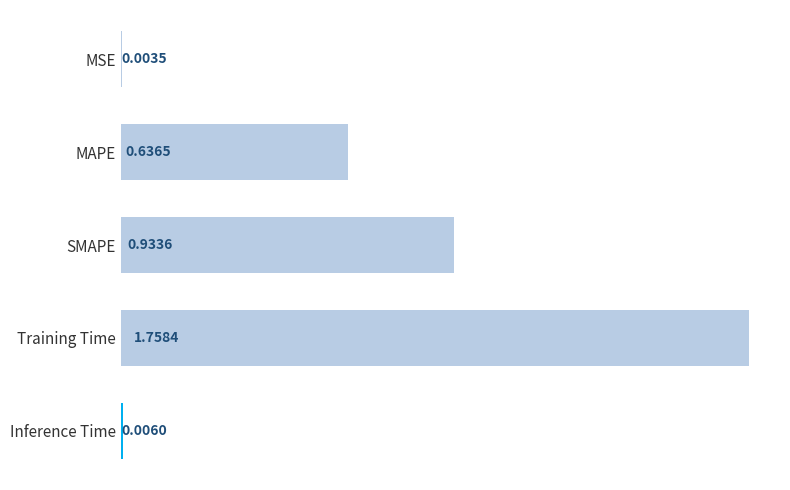

Where is the data nearest to the value 0?

MSE